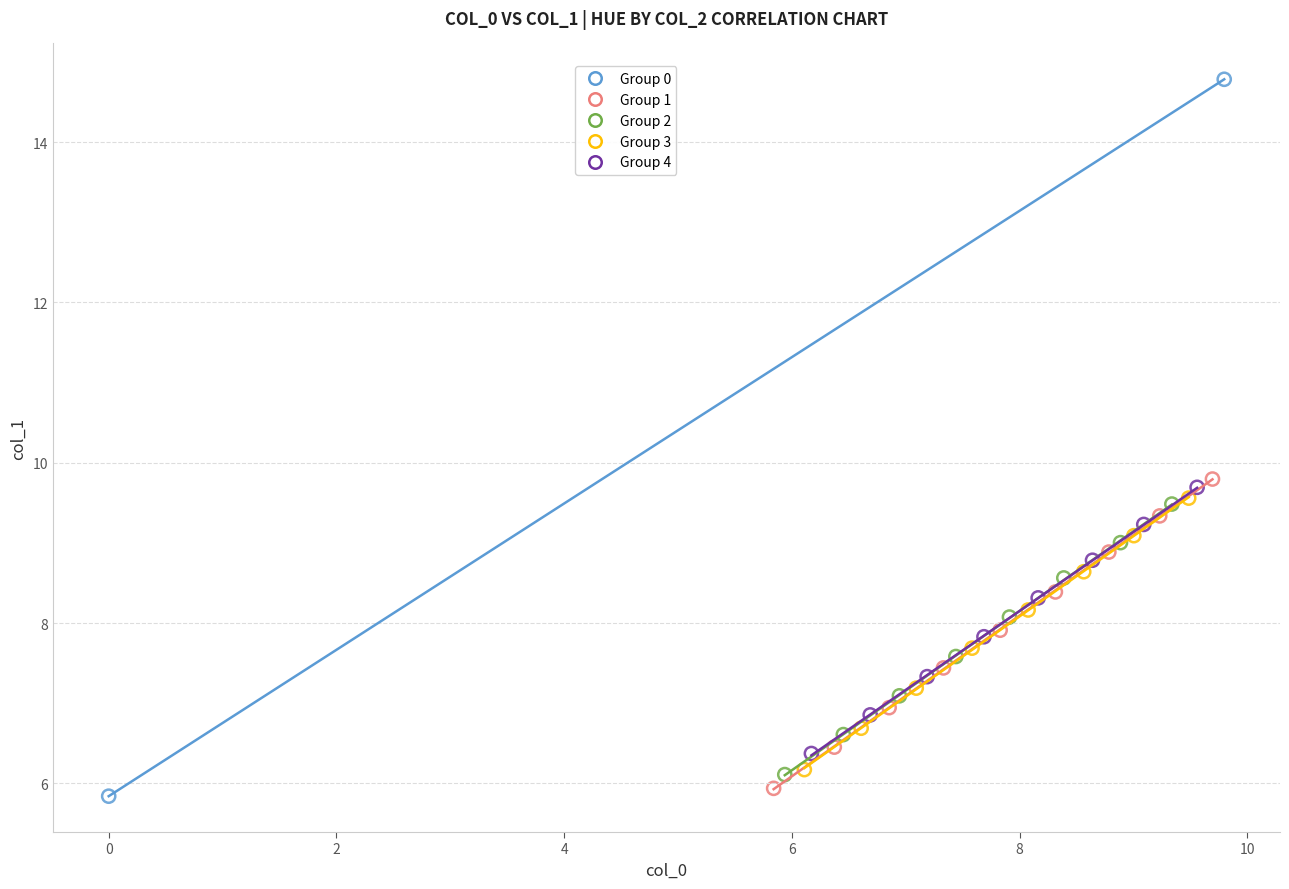

What are all the series names shown in the legend?

Group 0, Group 1, Group 2, Group 3, Group 4